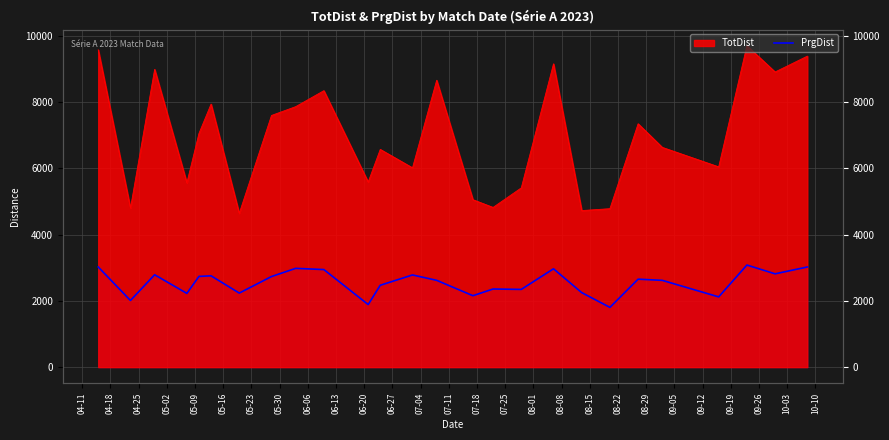

What is the difference between the maximum and minimum values?

1277